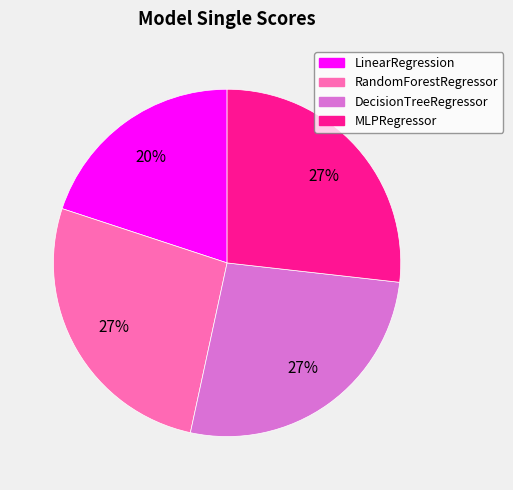

To the nearest percent, what portion does RandomForestRegressor represent?

27%